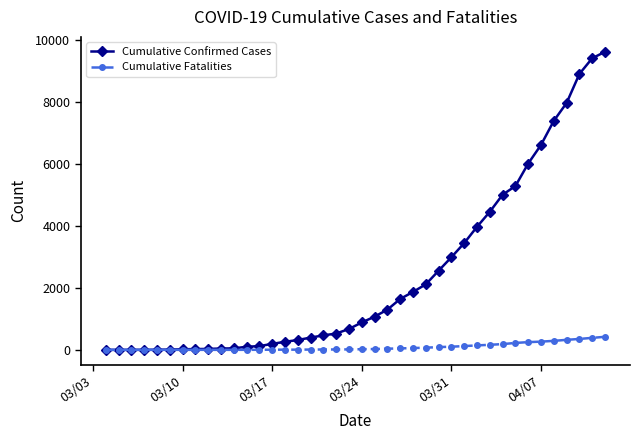

What is the maximum value shown in the chart?

9625